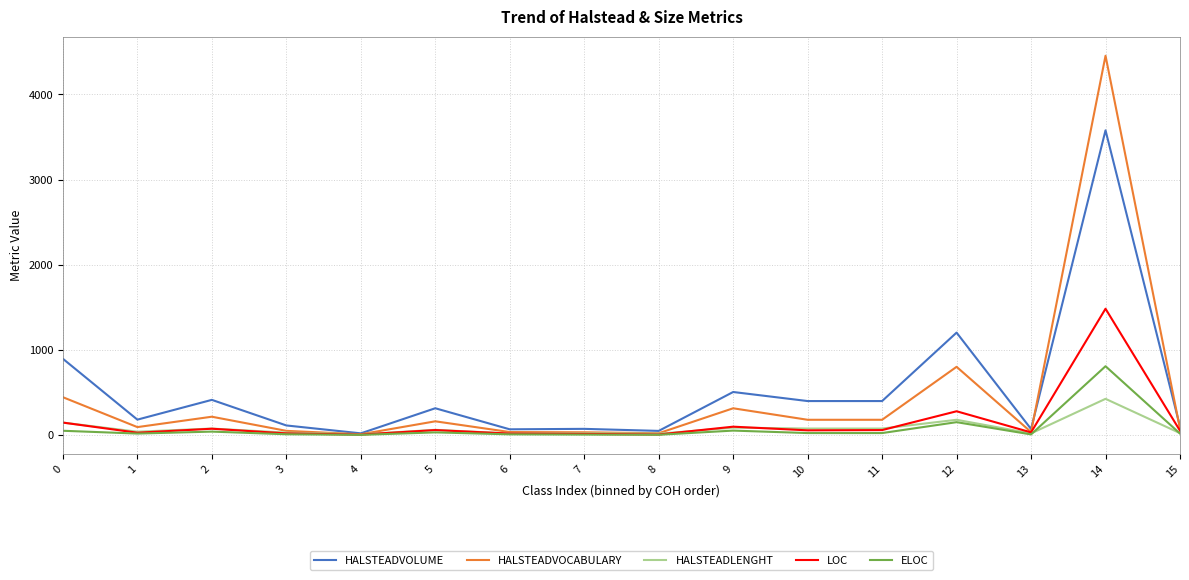

Which series has the largest range (max minus min)?

HALSTEADVOCABULARY